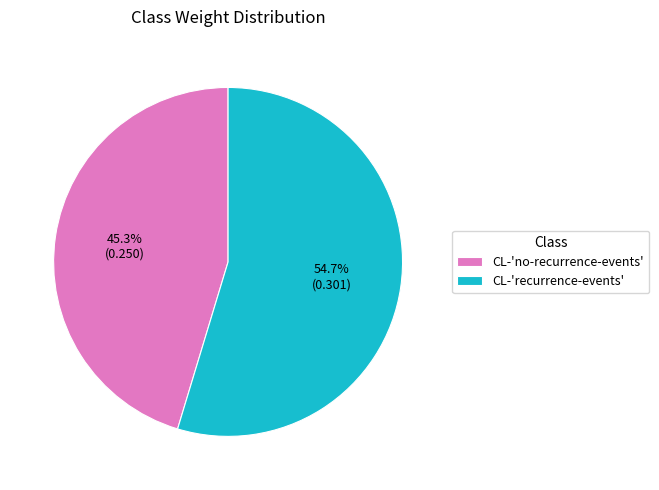

Is there any slice that represents more than half of the pie?

Yes